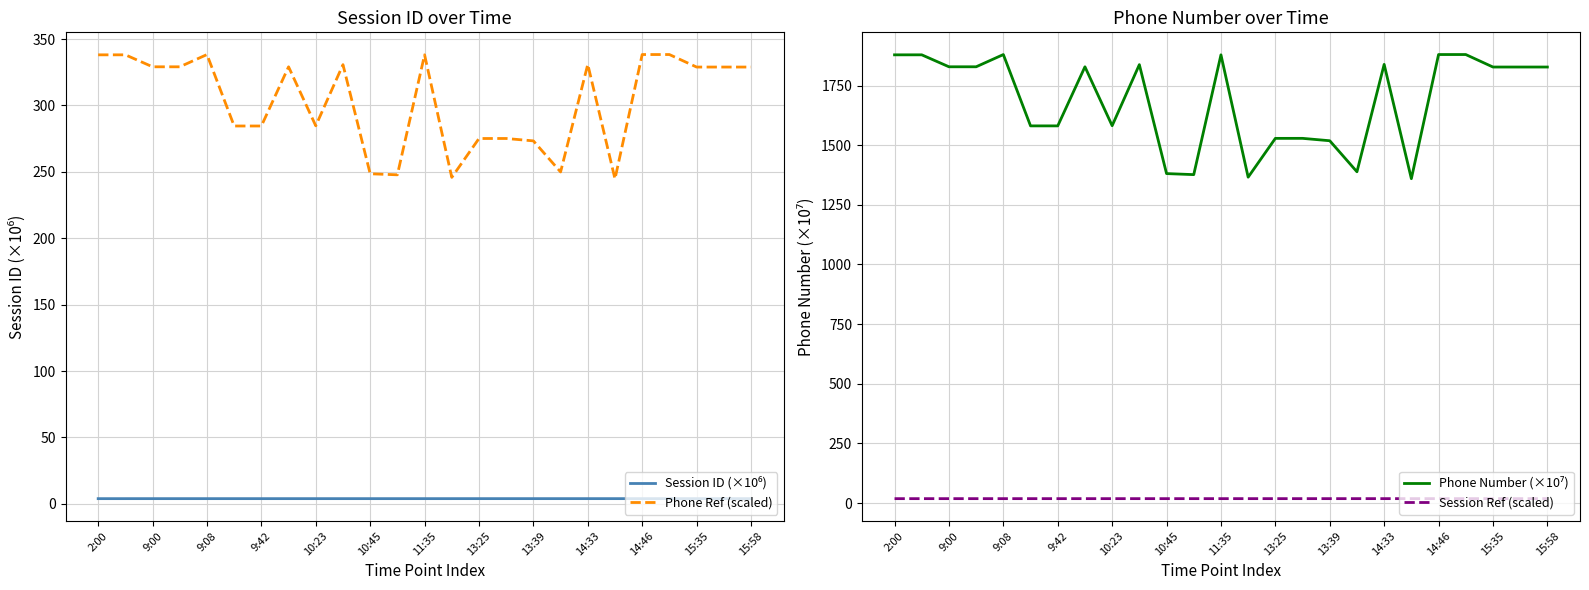

What is the minimum value for Phone Ref (scaled)?

244.7